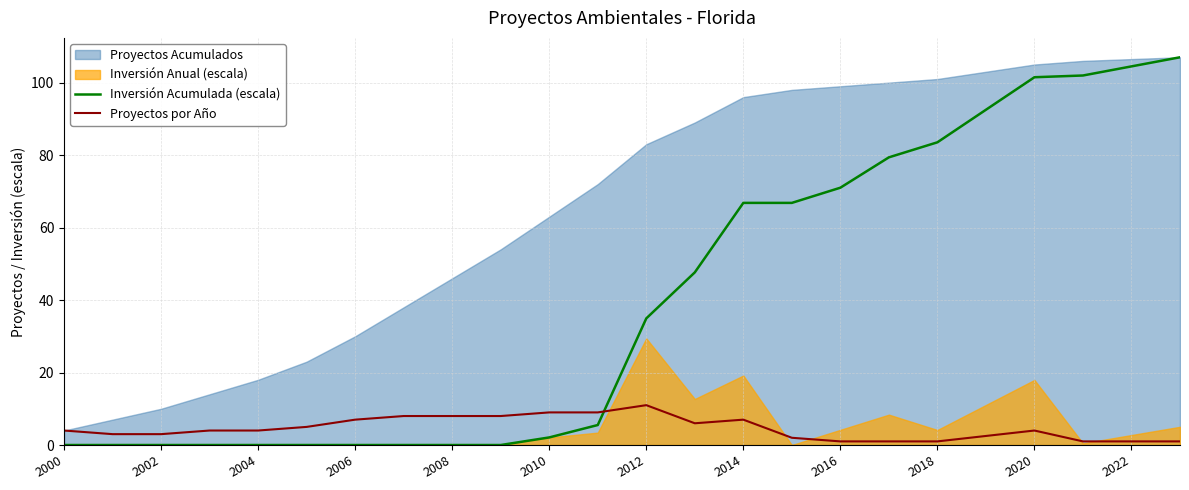

Count the number of categories in the chart.

22